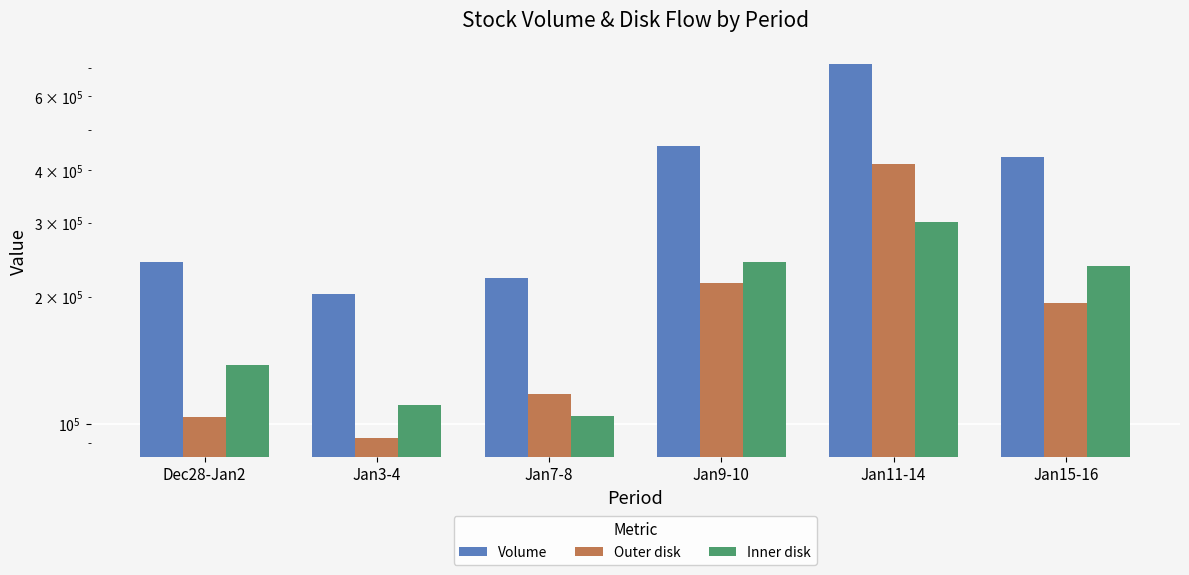

Reading left to right, extract all data points from this chart.

Volume: 242054	202943	221952	457699	714392	429608
Outer disk: 103854	92355	117461	215418	413564	193295
Inner disk: 138198	110588	104492	242280	300828	236314